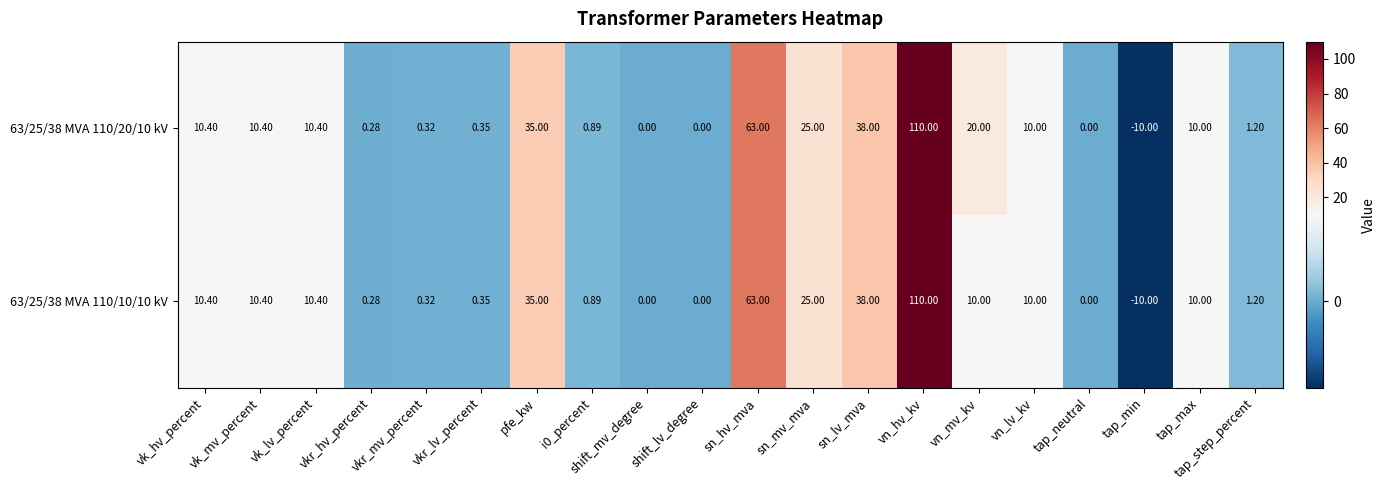

How many negative values does the 63/25/38 MVA 110/20/10 kV series have?

1